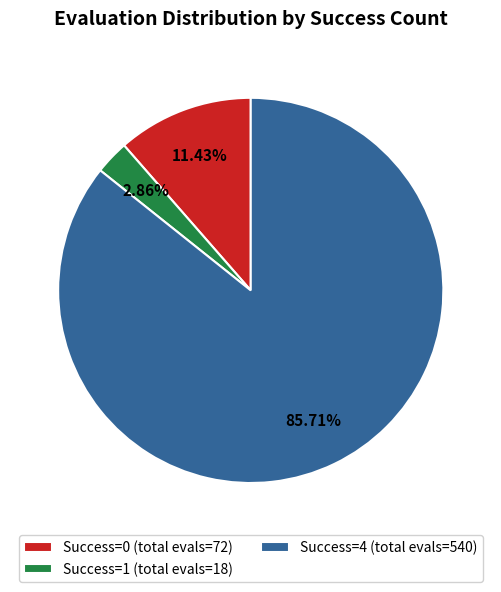

Is there a majority slice in this chart?

Yes